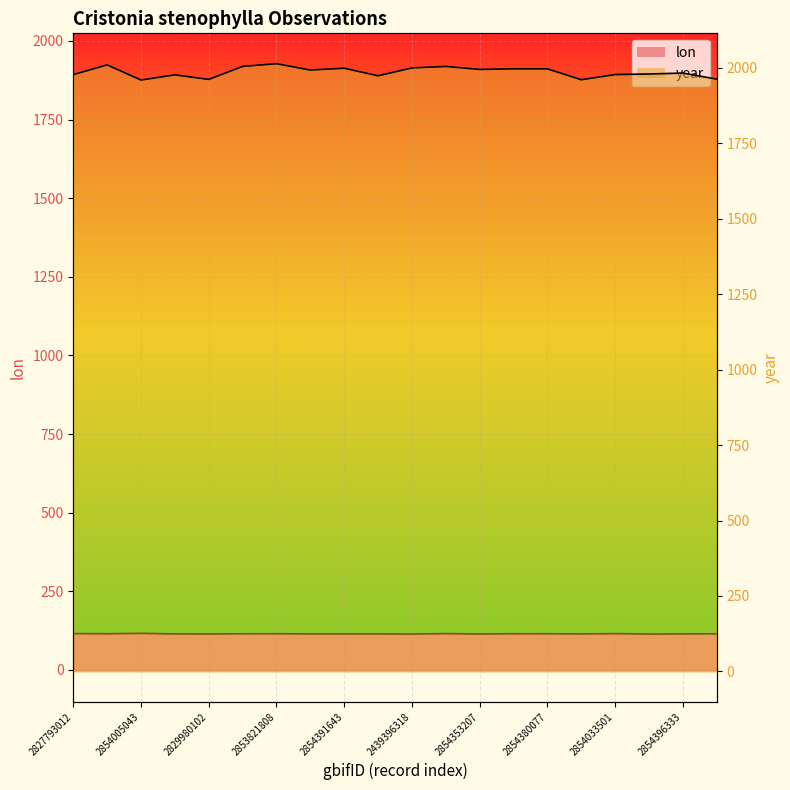

Rank the series by their average value, from lowest to highest.

lon_line, year_line